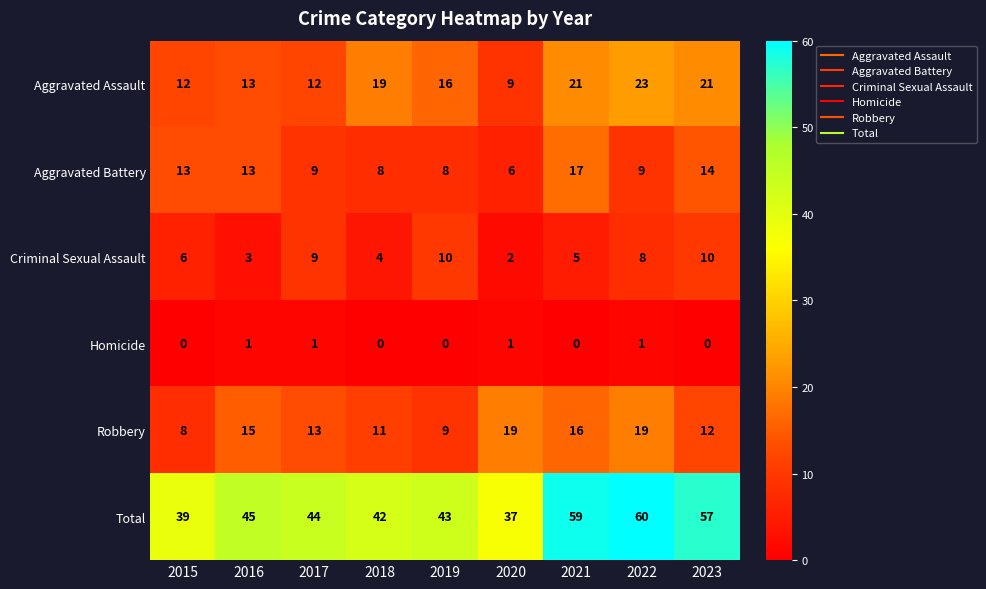

At which label is Criminal Sexual Assault closest to 6?

2015